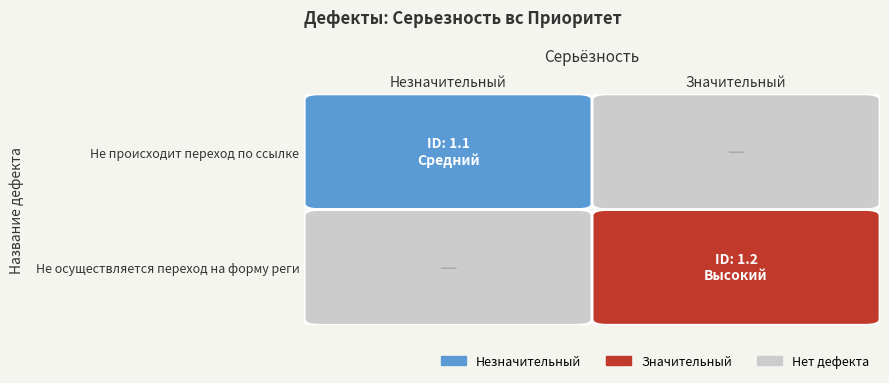

Is it true that the value at 1.2 is 1.2?

True